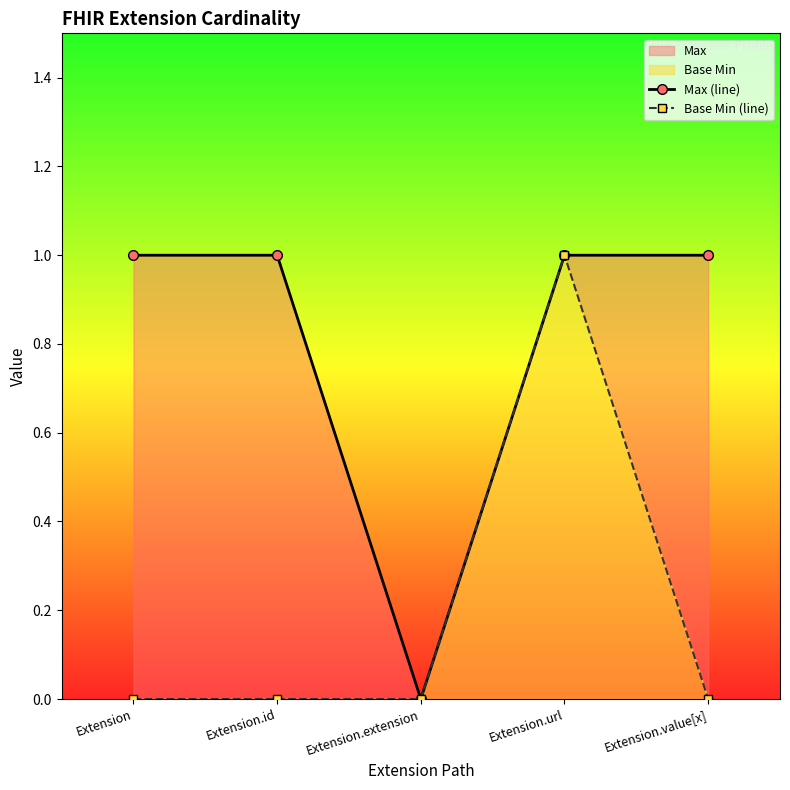

List the labels in order of Max (line) value, largest first.

Extension, Extension.id, Extension.url, Extension.value[x], Extension.extension